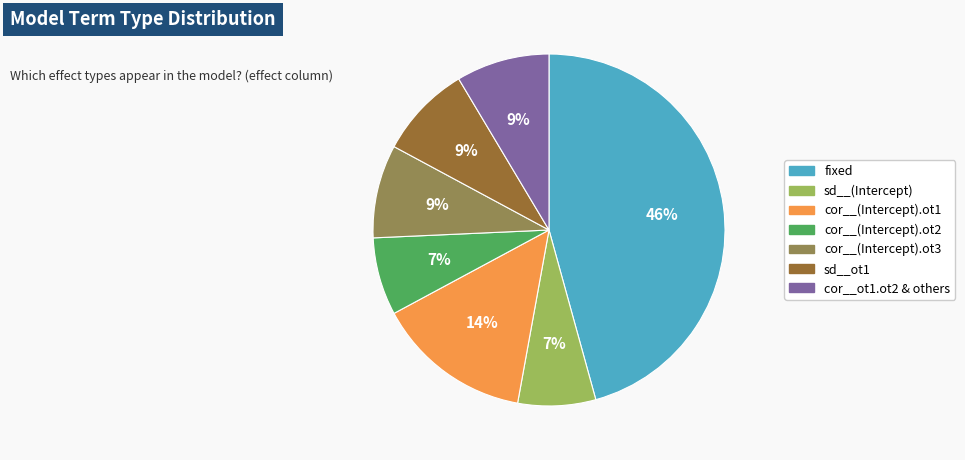

To the nearest percent, what is the average slice percentage?

14%